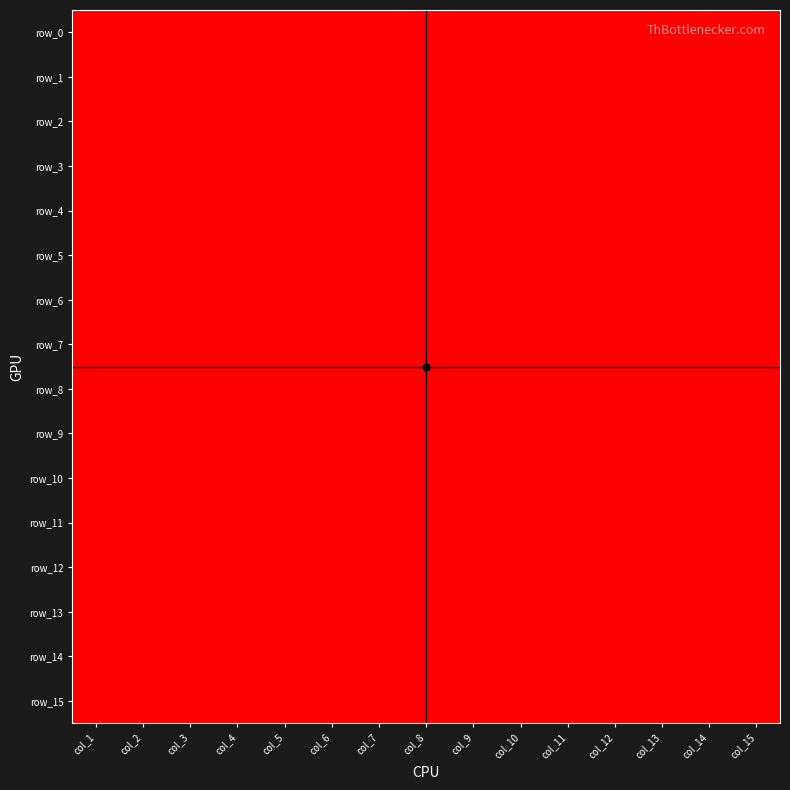

What is the greatest value displayed?

1